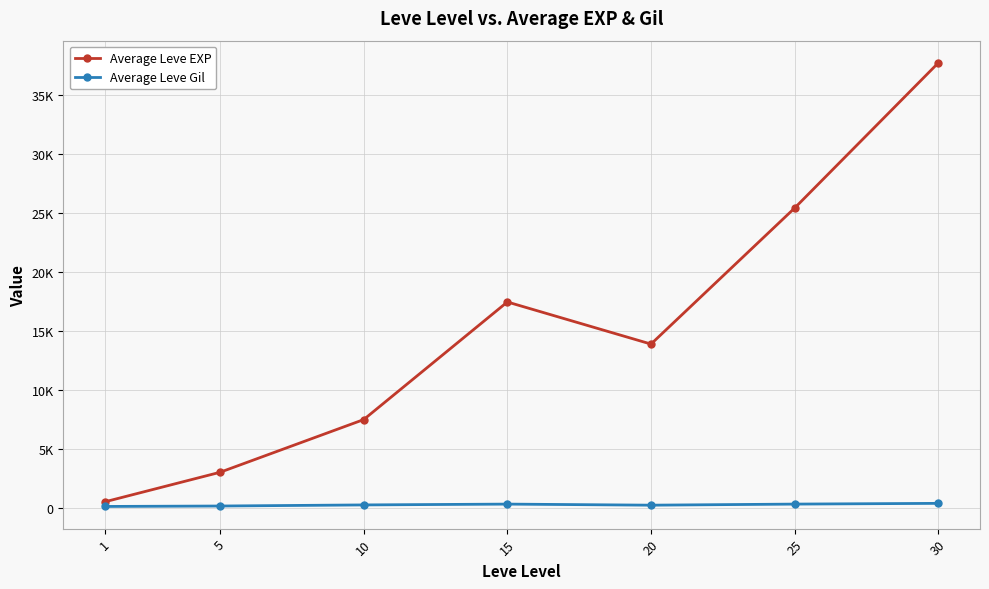

True or false: Average Leve Gil and Average Leve EXP intersect in this chart.

False